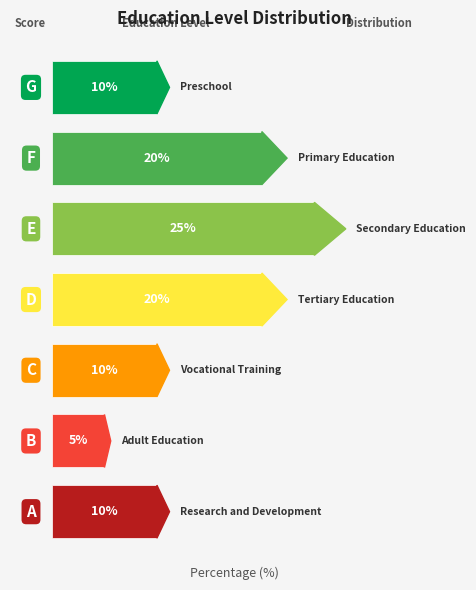

What position from the right is Research and Development?

1